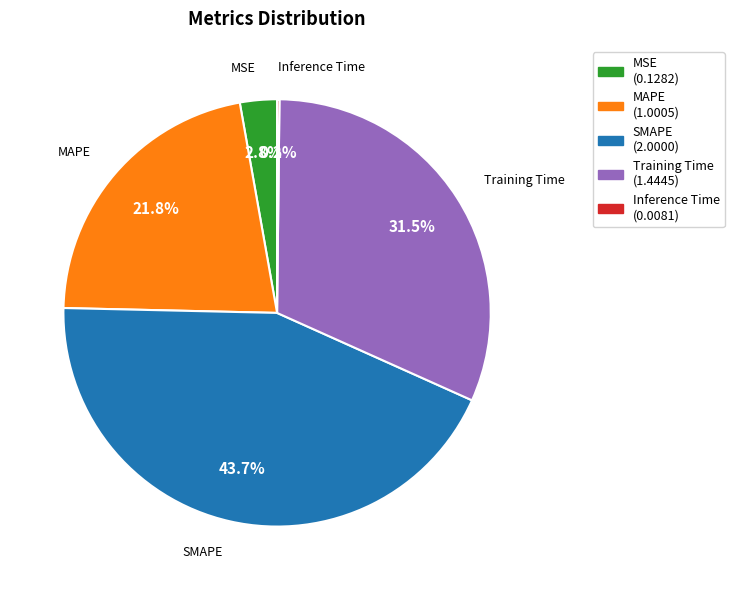

Does any single category account for the majority?

No